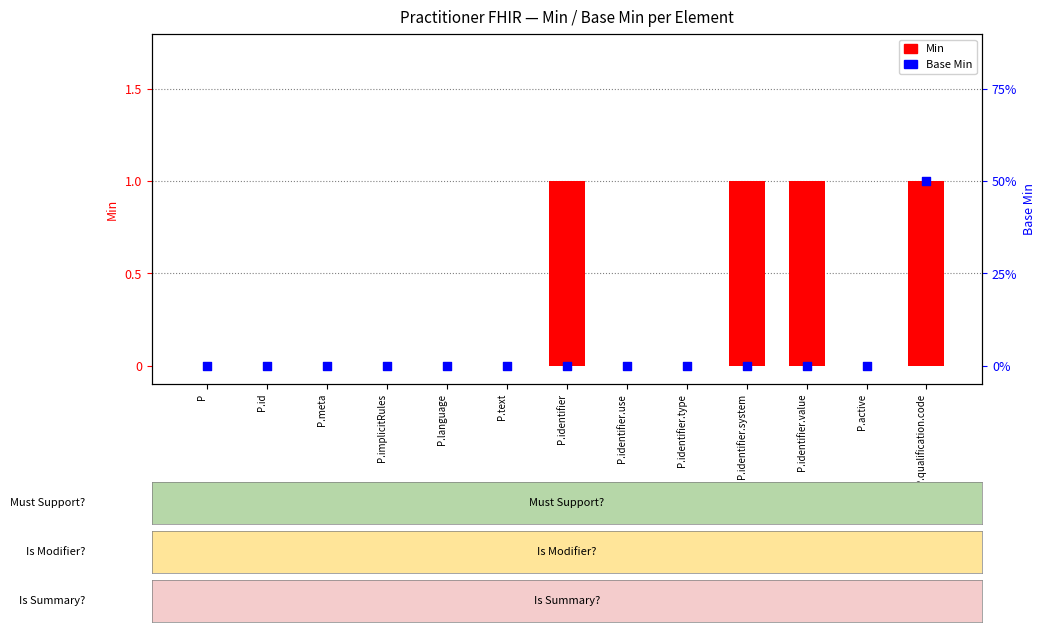

What is the total value across all series at P.qualification.code?

2